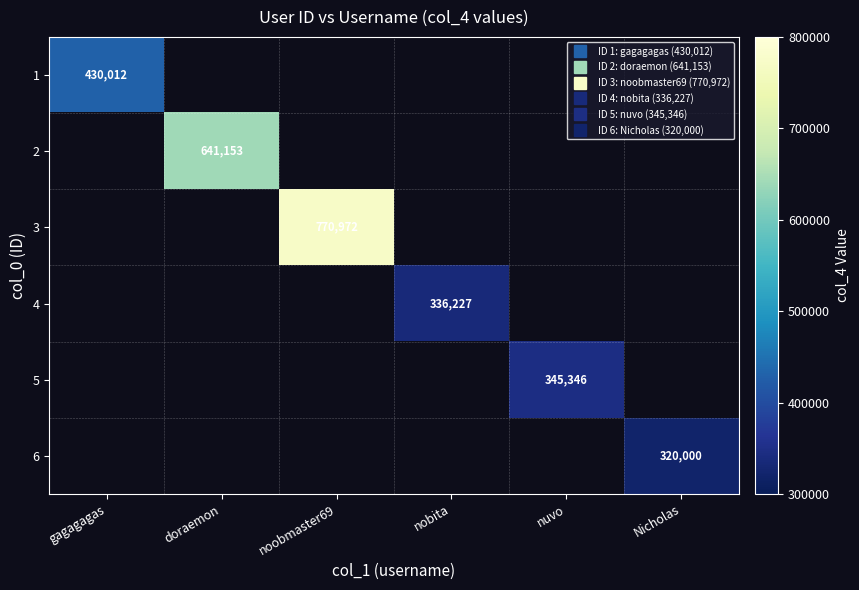

How many values in 6 are above zero?

1